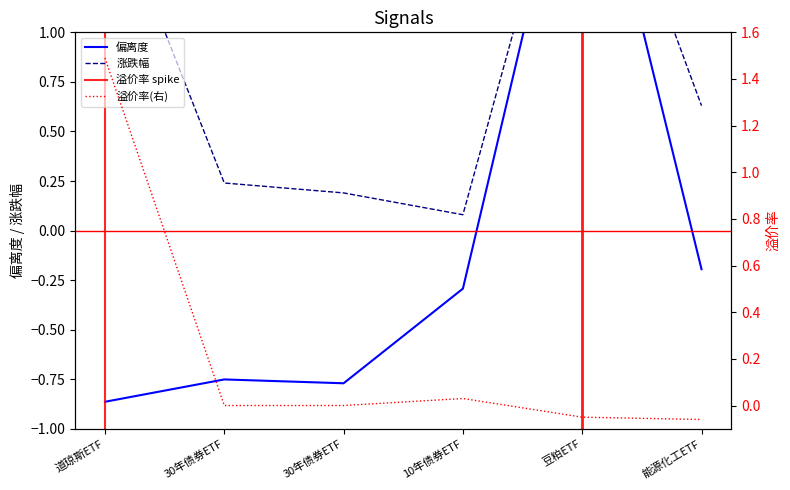

What is the sum of all 涨跌幅 values?

5.2